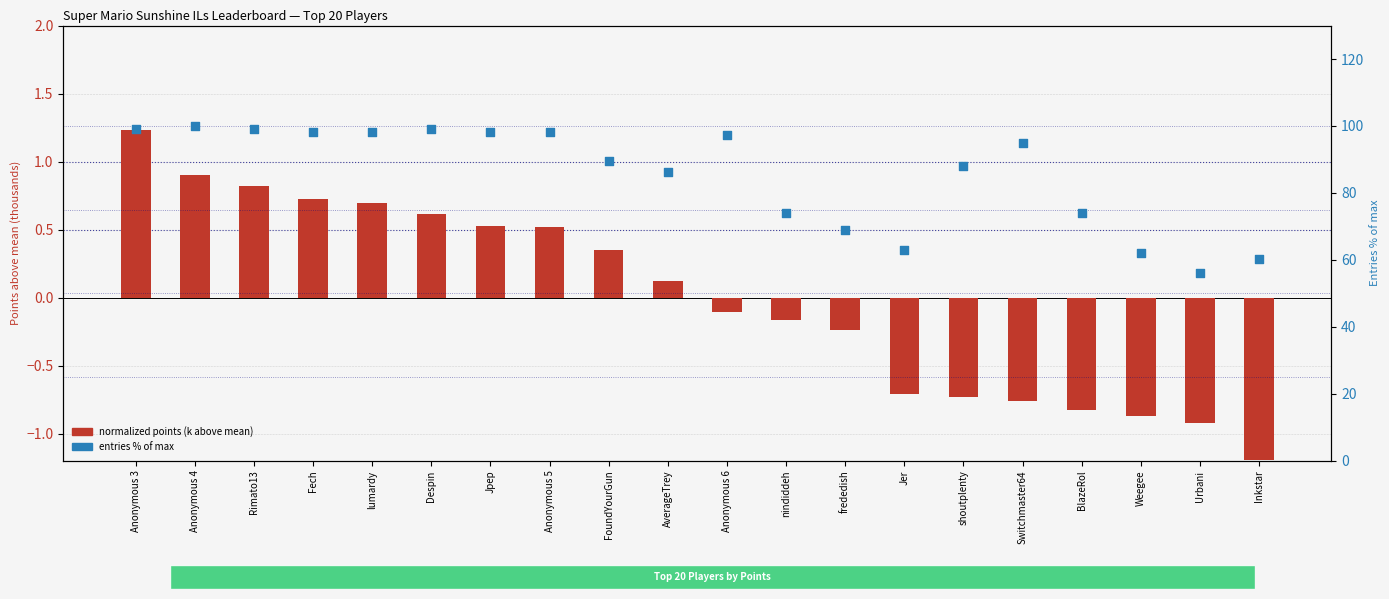

Which series has the largest total across all categories?

entries % of max